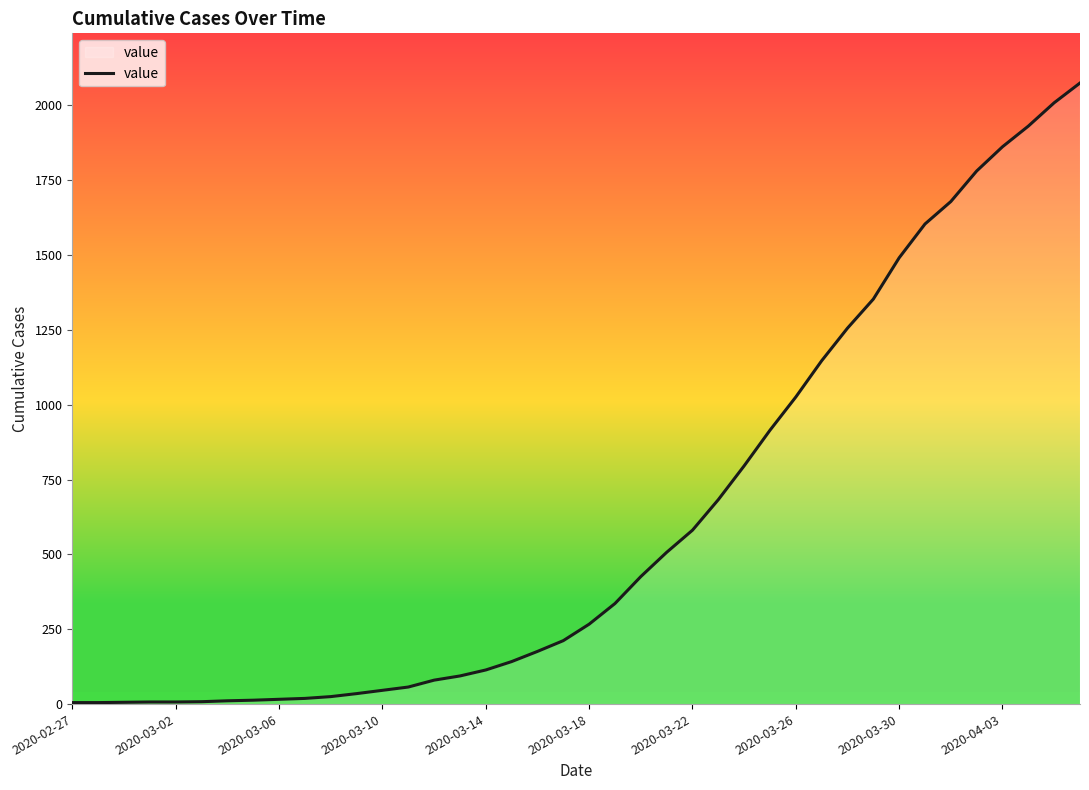

True or false: the data shows 1862 at 2020-04-03.

True